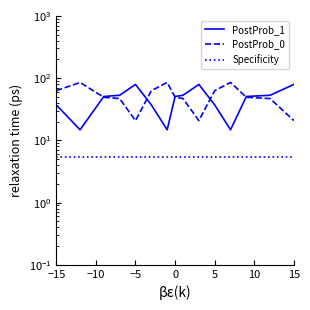

Reading right to left, what are all the values shown in this chart?

PostProb_1: 79.2	53.0	50.7	14.8	37.2	79.2	53.0	50.7	14.8	37.2	79.2	53.0	50.7	14.8	37.2
PostProb_0: 20.8	47.0	49.3	85.2	62.8	20.8	47.0	49.3	85.2	62.8	20.8	47.0	49.3	85.2	62.8
Specificity: 5.4	5.4	5.4	5.4	5.4	5.4	5.4	5.4	5.4	5.4	5.4	5.4	5.4	5.4	5.4